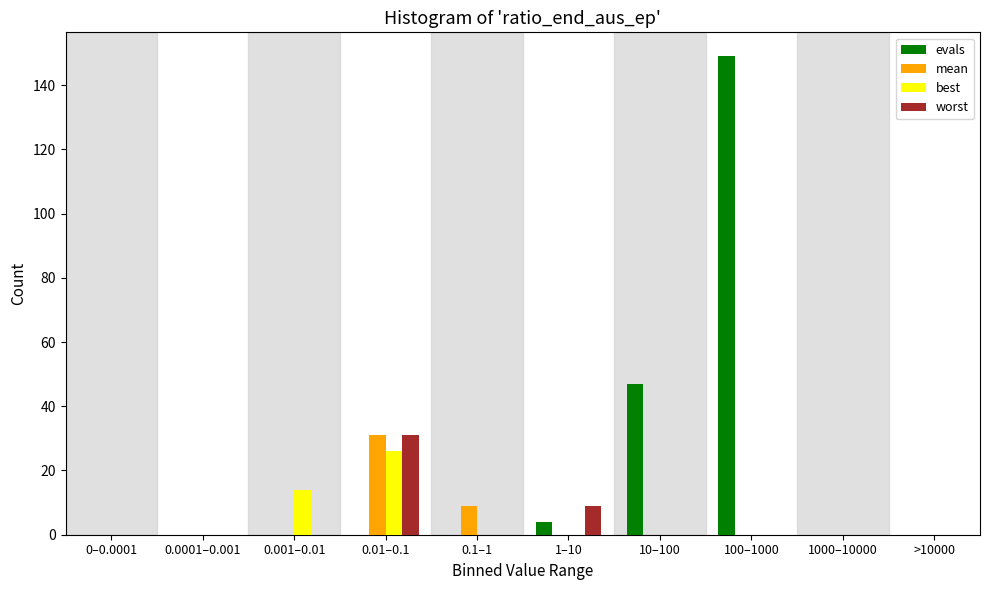

What is the sum of all best values?

40